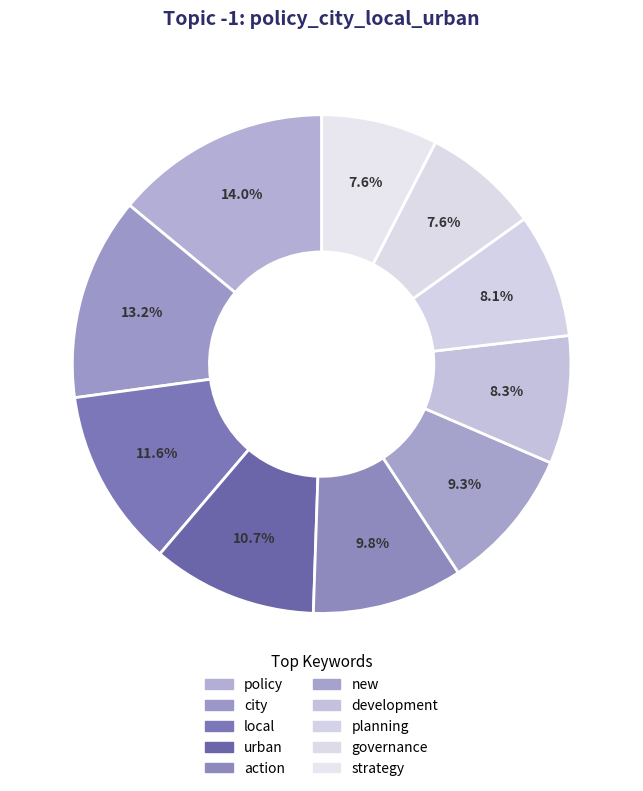

What is the smallest slice in the pie chart?

governance